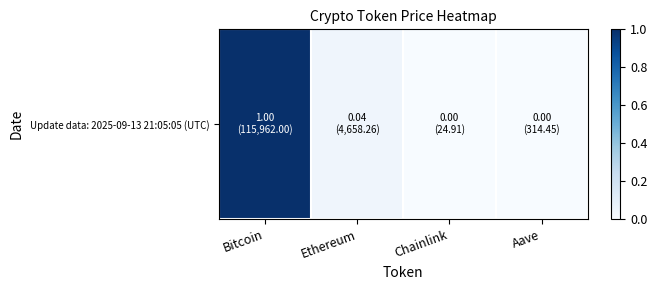

Rank the categories by value from lowest to highest.

Chainlink, Aave, Ethereum, Bitcoin